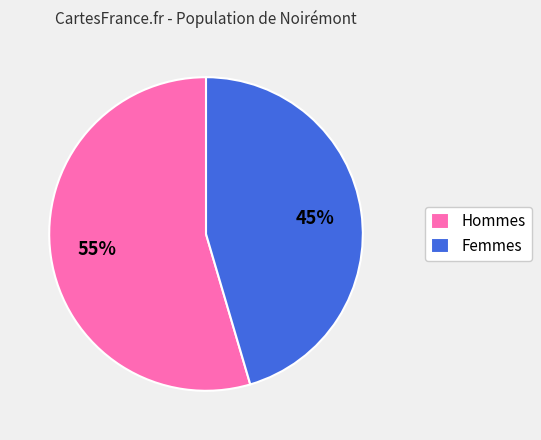

True or false: Hommes accounts for 64% of the total.

False